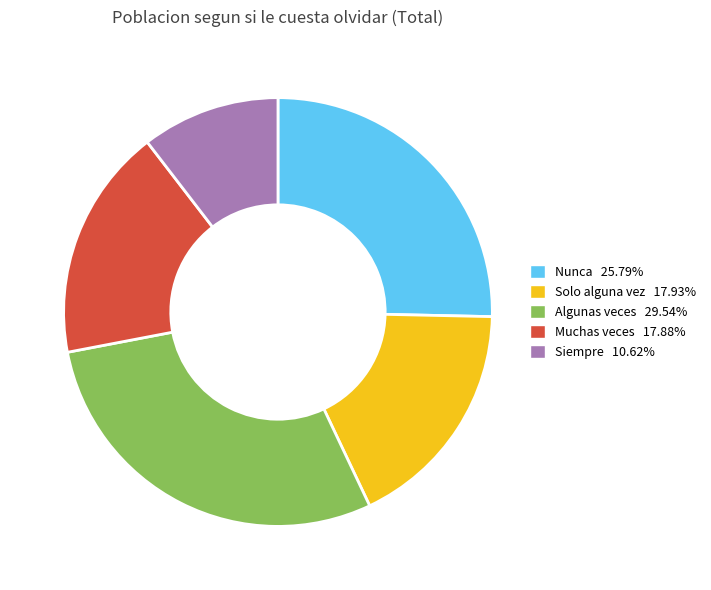

Is there a majority slice in this chart?

No